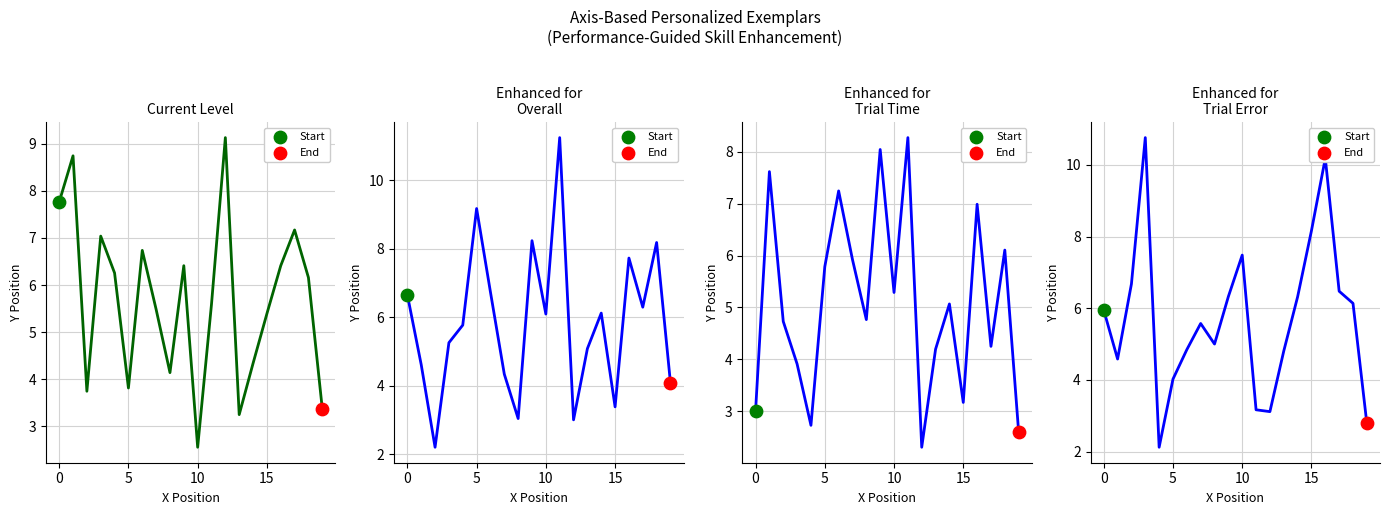

Which series has the widest spread of Y values?

x2